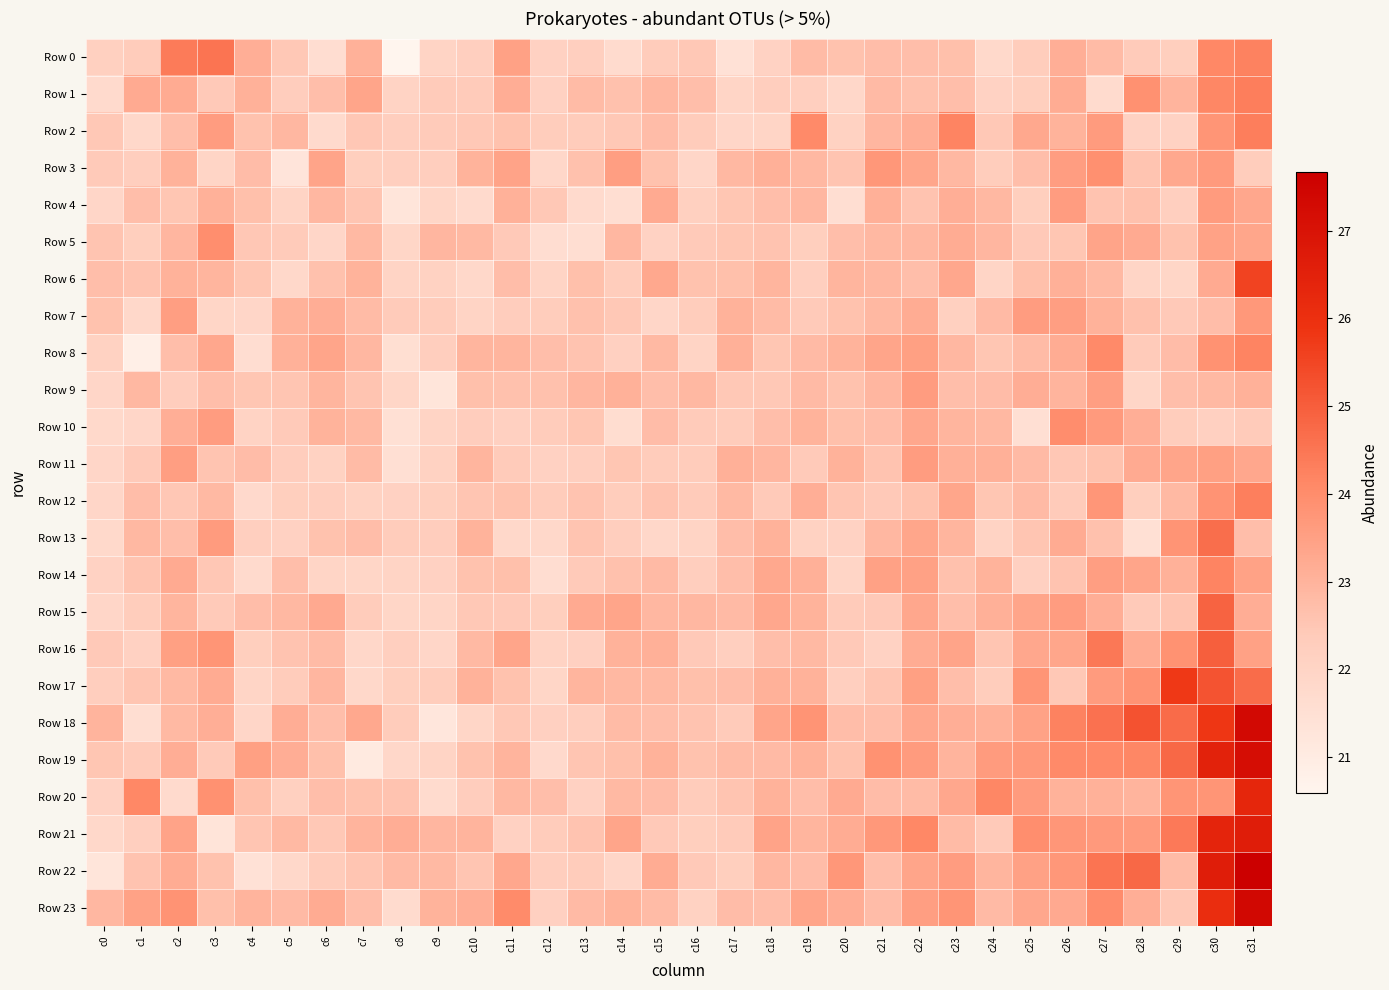

Which category has the highest value across all series?

c31